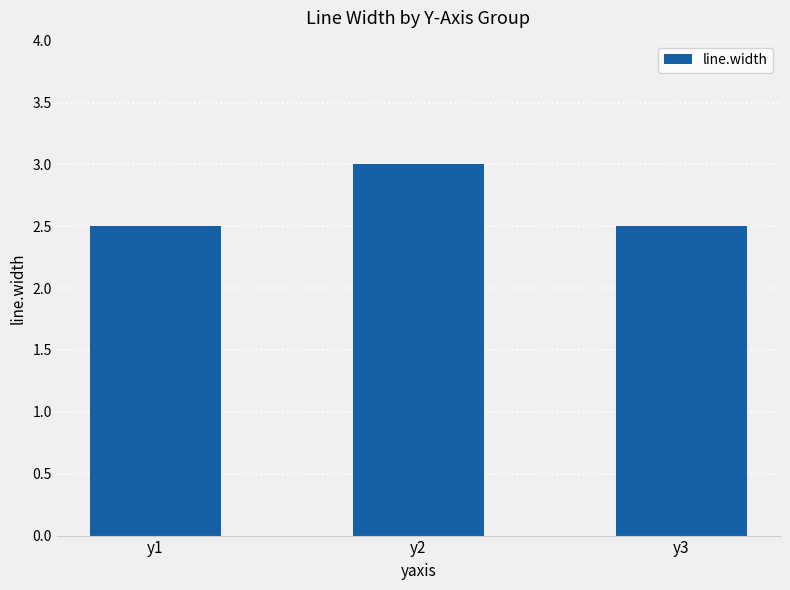

Which has a higher value, y3 or y2?

y2